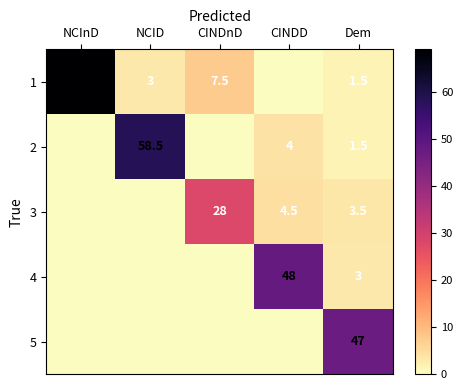

What is the average value of the 3 series?

7.2